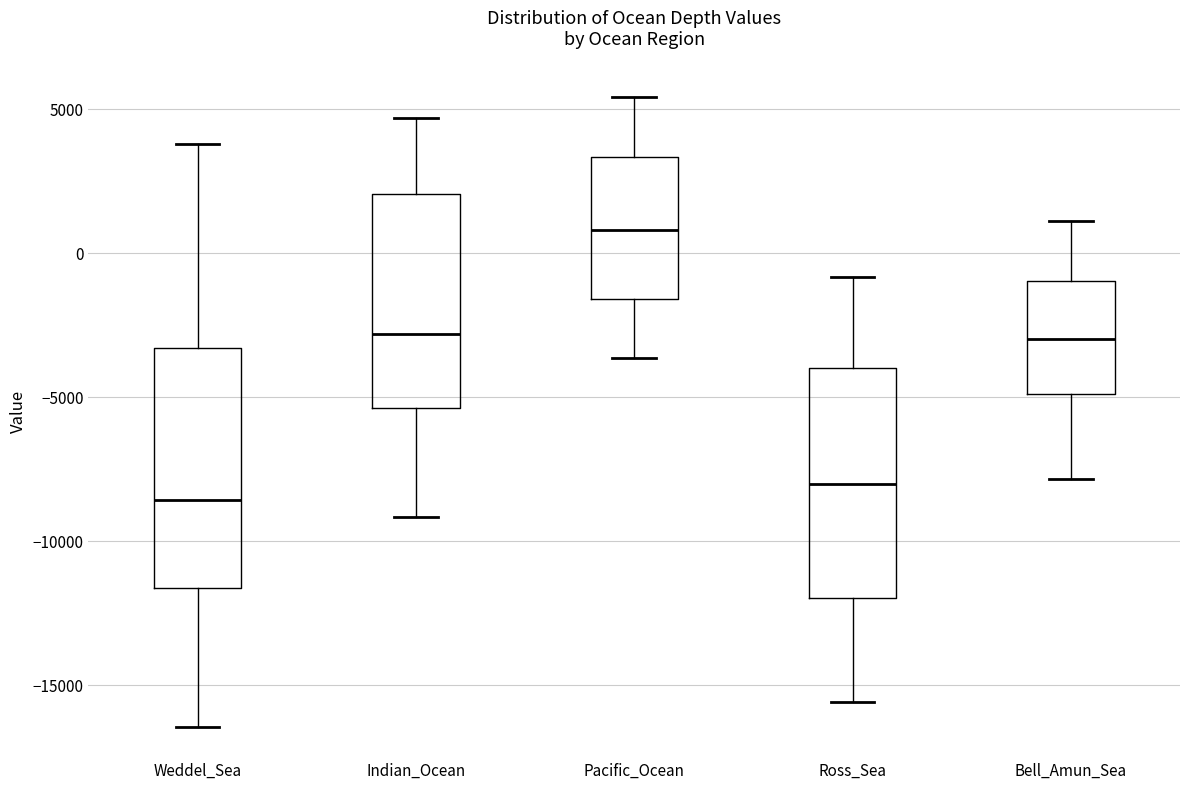

Which box's median line is the lowest?

Weddel_Sea